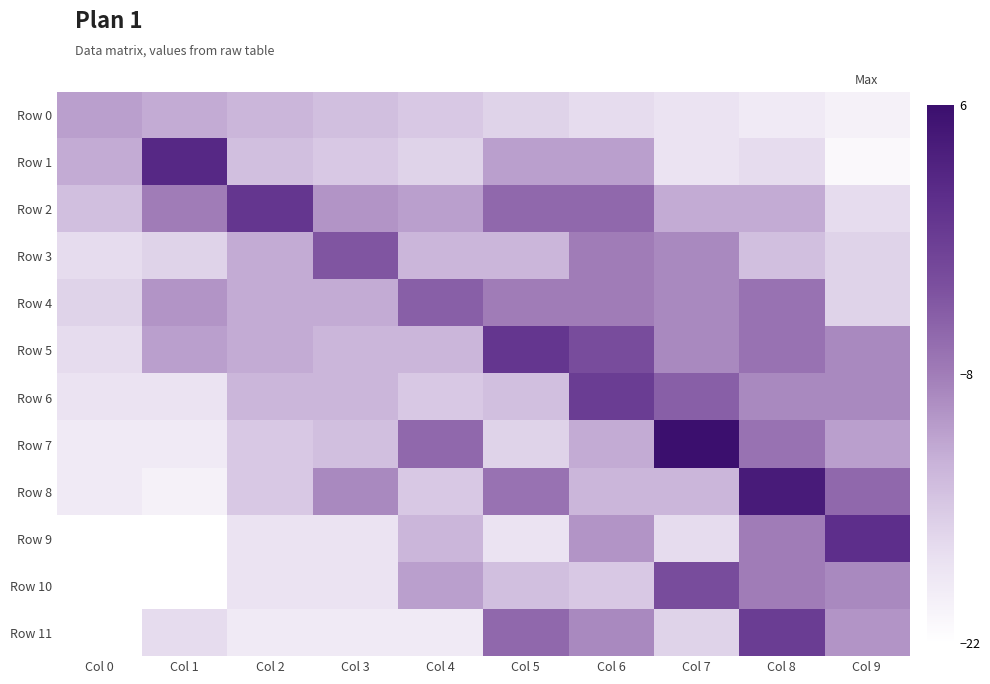

Which series has the widest spread of values?

Row 7